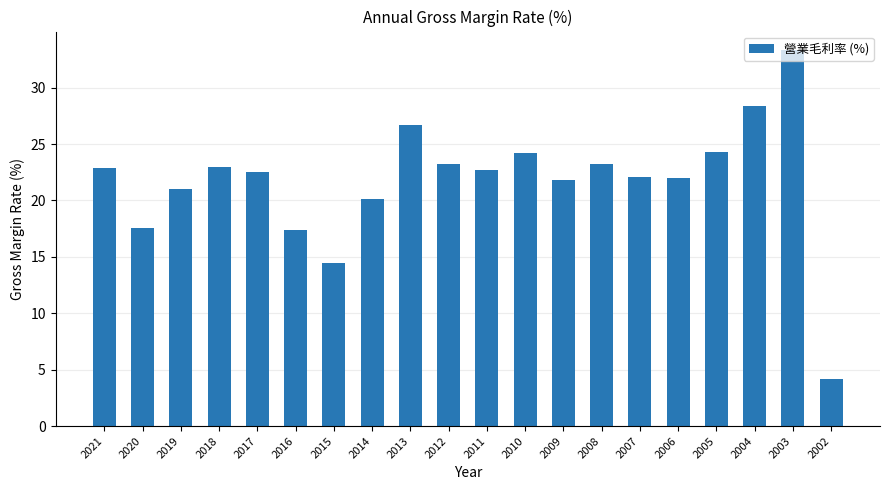

What is the greatest value displayed?

33.3